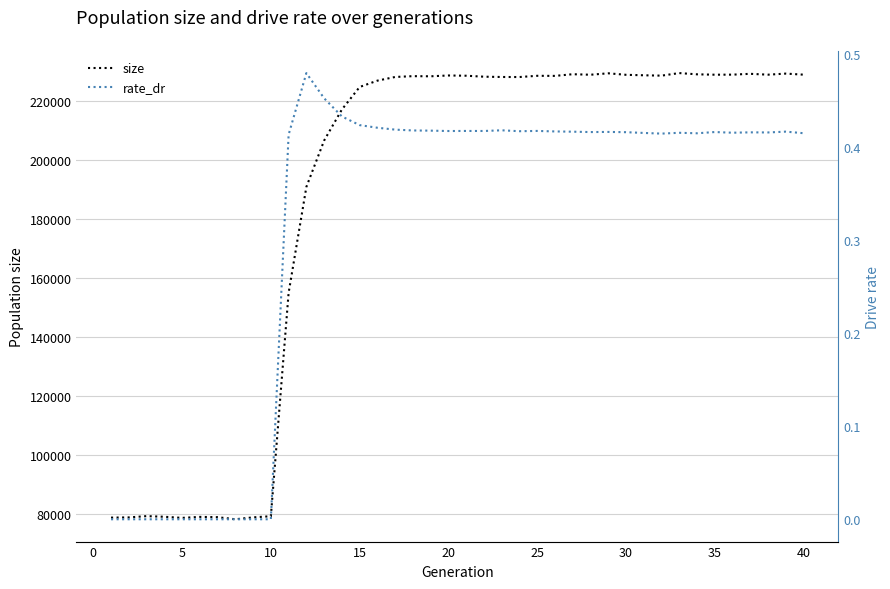

What is the highest value of the size series?

229311